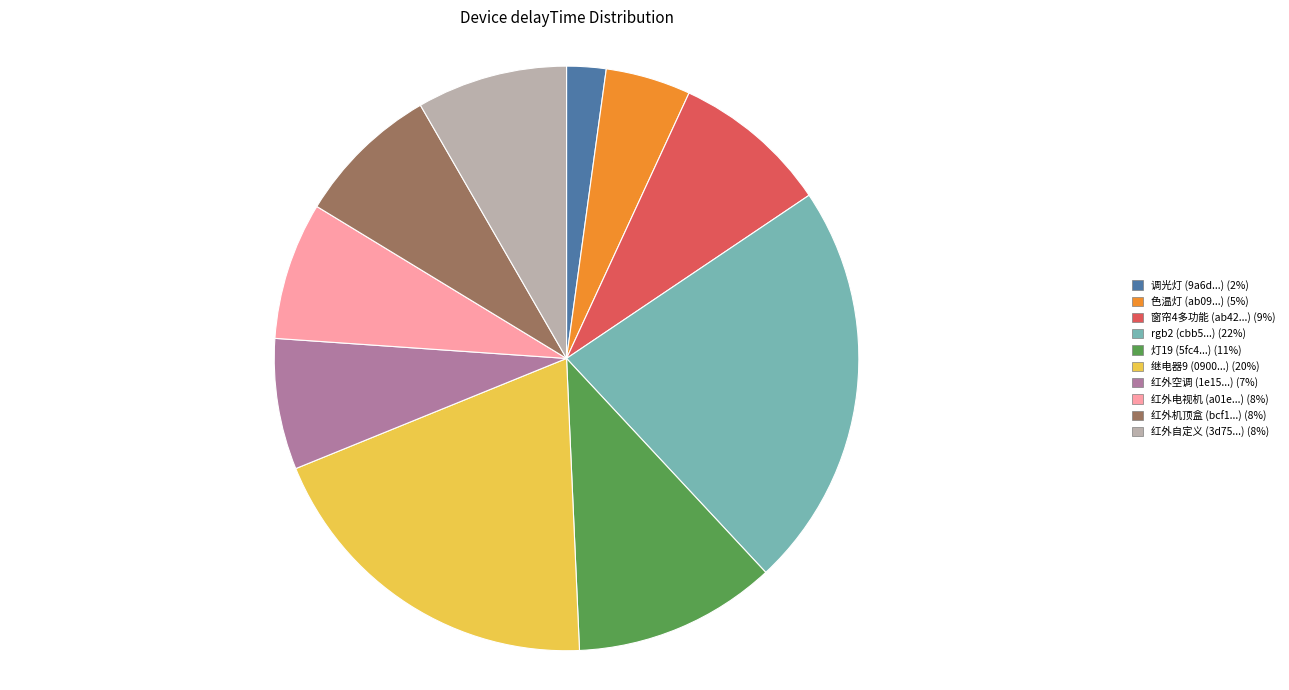

Is there any slice that represents more than half of the pie?

No